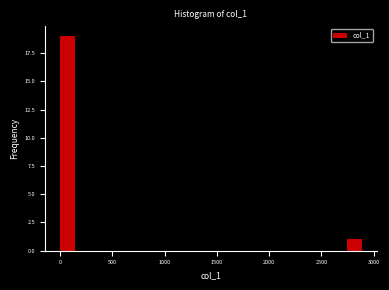

Read against the x-axis, roughly where is the centre of the tallest bar?

50